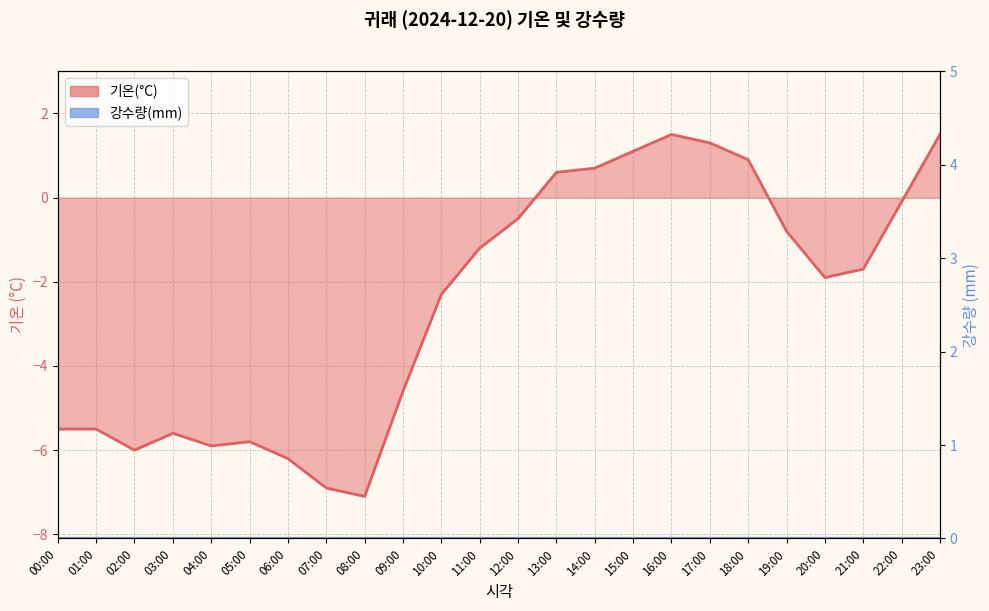

What is the difference between the maximum and minimum values?

8.6